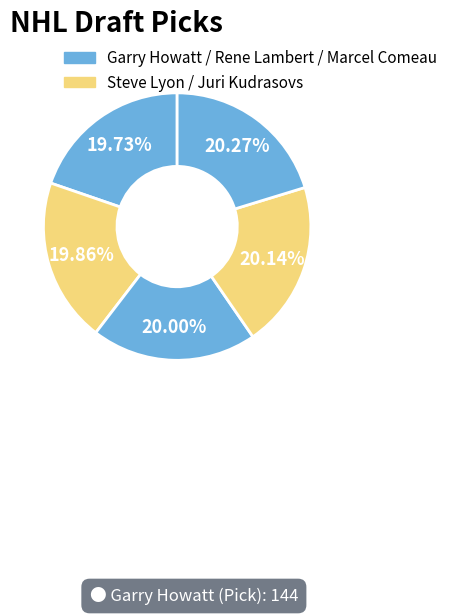

How many segments does this pie chart have?

5